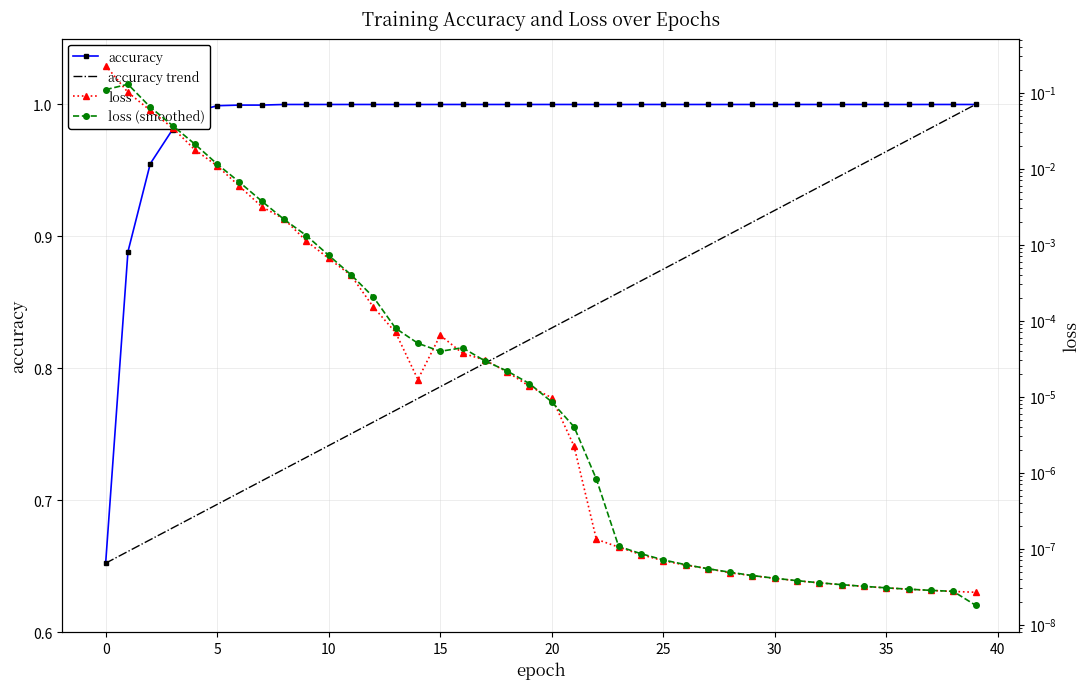

True or false: accuracy trend and loss cross at least once.

False